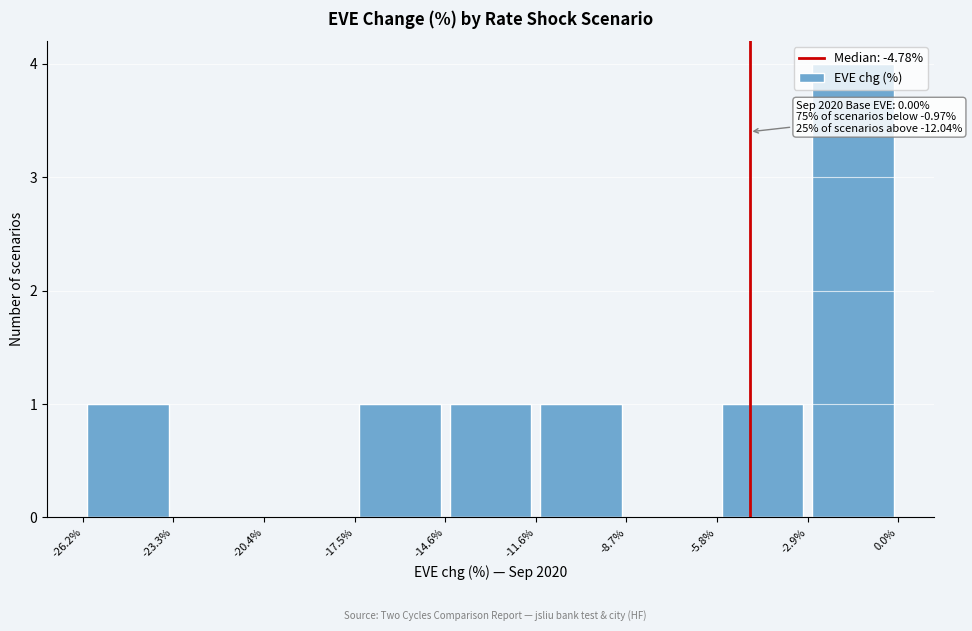

Which range on the x-axis has the tallest bar?

-2.9% to 0.0%